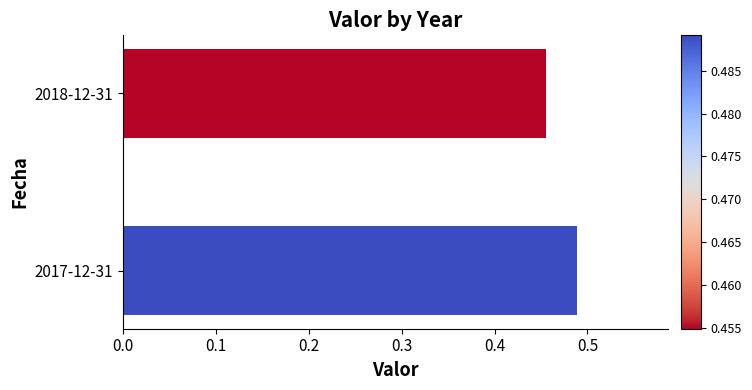

What is the sum of the values at 2017-12-31 and 2018-12-31?

0.9